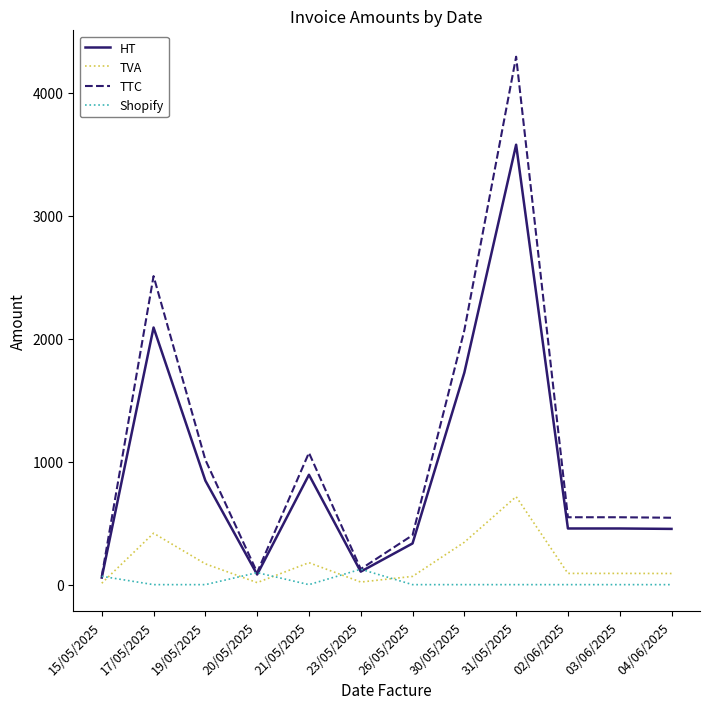

True or false: HT has a value of 503.8 at 26/05/2025.

False